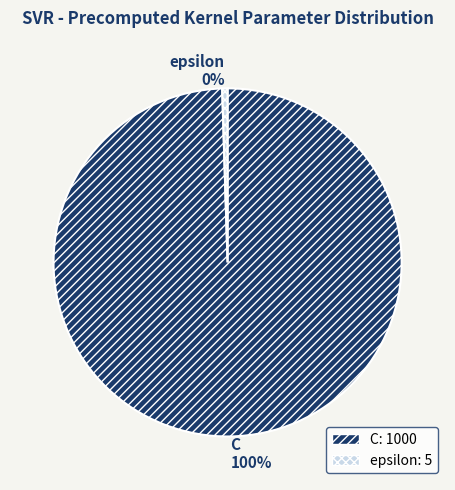

What is the majority slice?

C